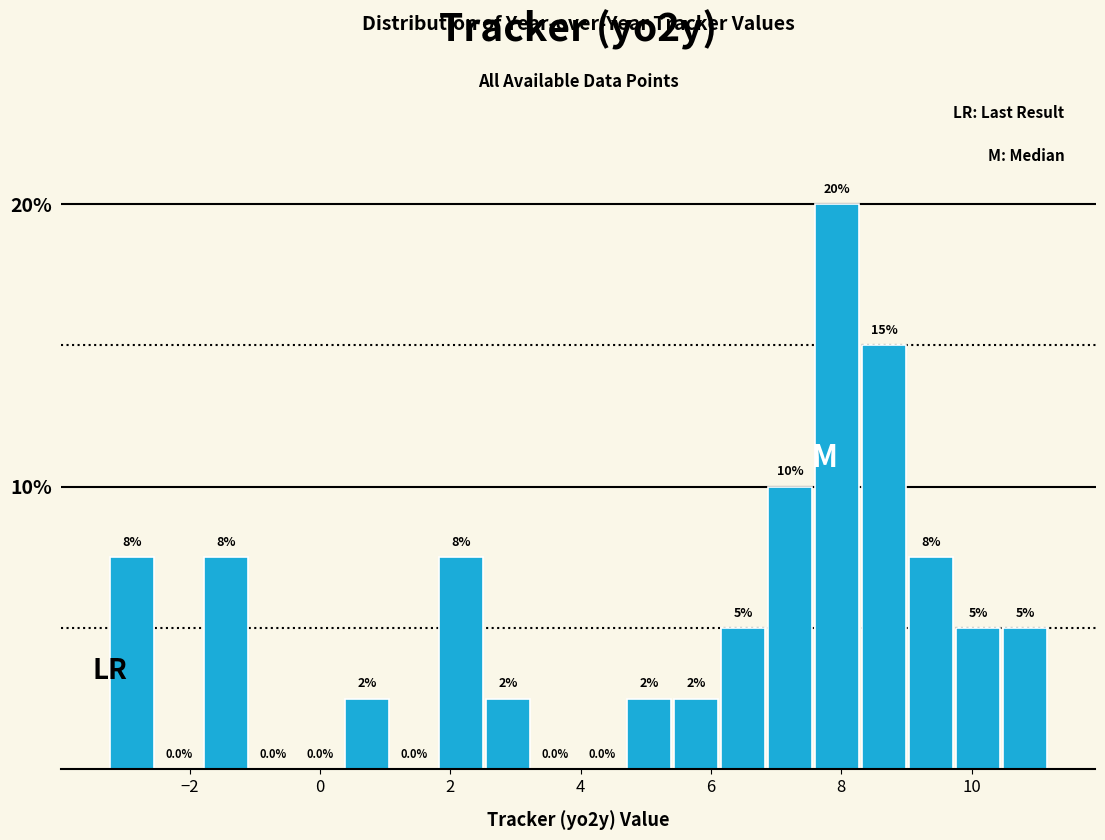

Around what value on the x-axis is the tallest bar? Give the approximate position of its centre, as read against the axis.

8.0